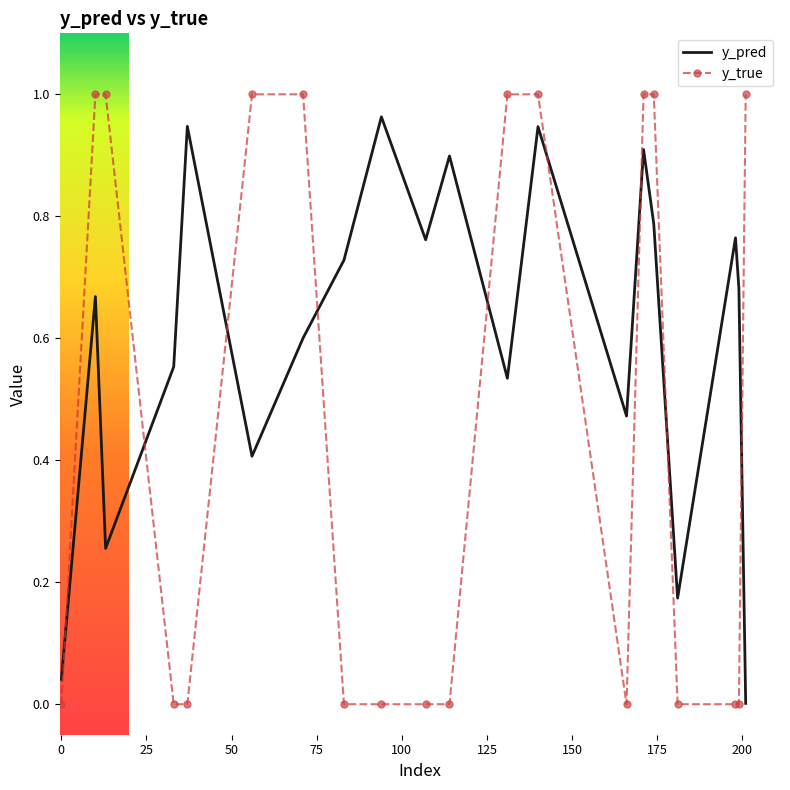

Which series has the widest spread of values?

y_true